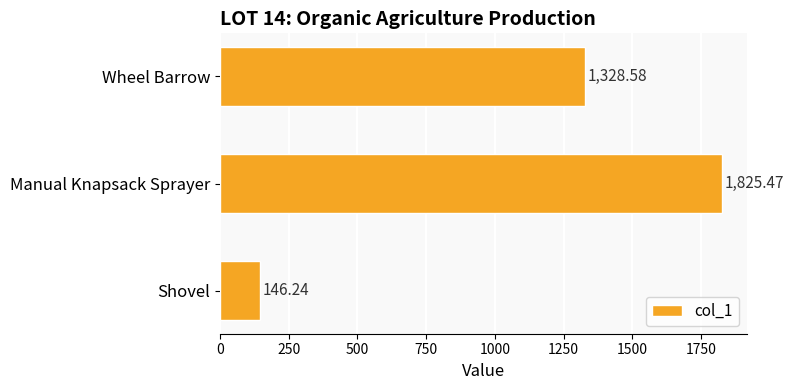

Where is the data nearest to the value 985?

Wheel Barrow